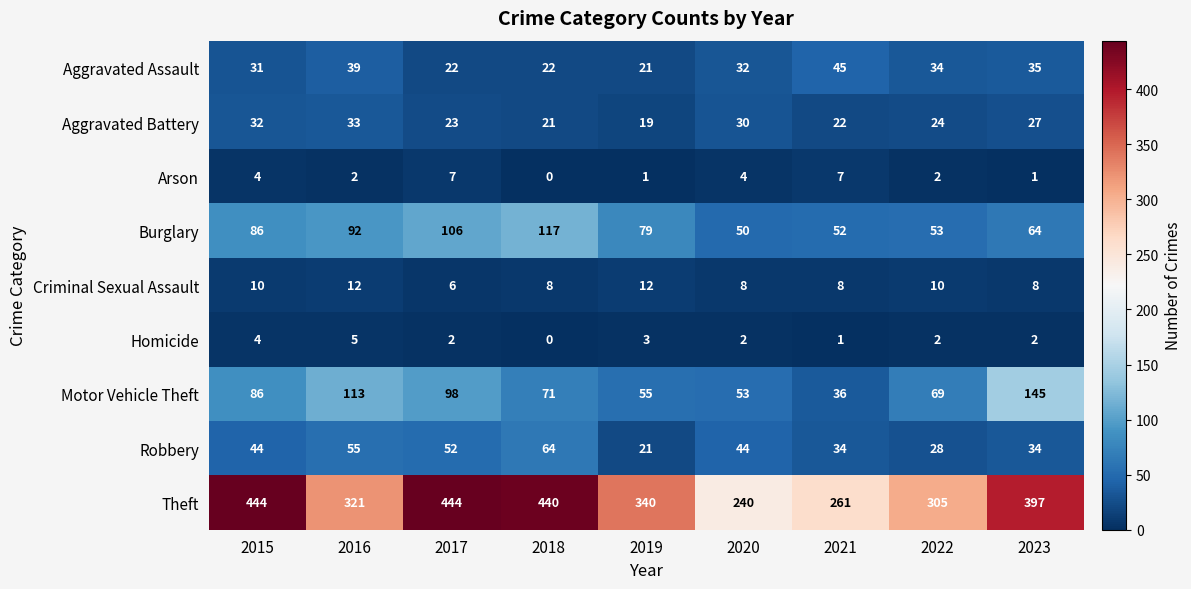

What is the difference between the maximum and minimum values in the Theft series?

204